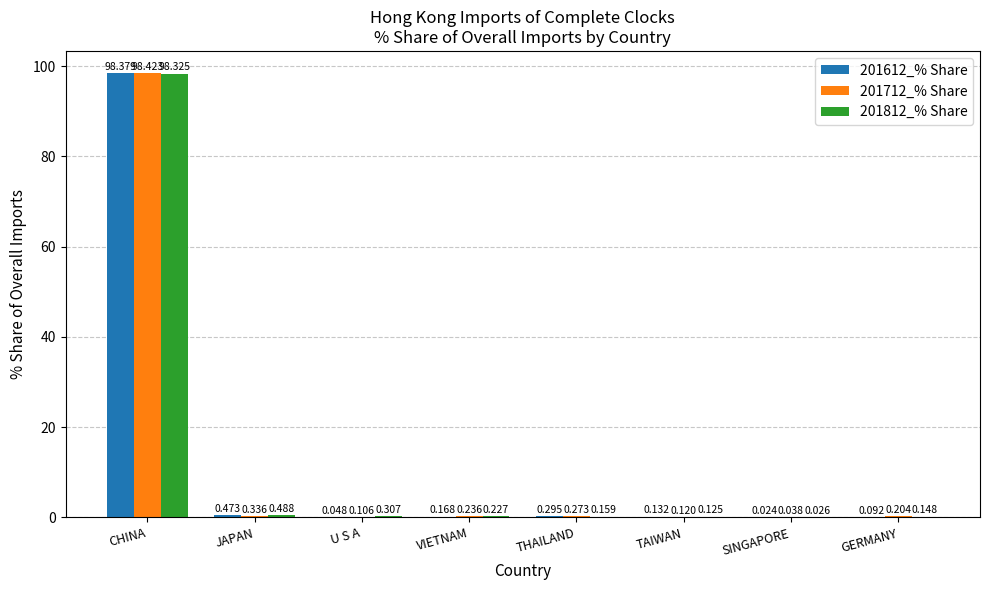

At which label does 201712_% Share reach its peak?

CHINA